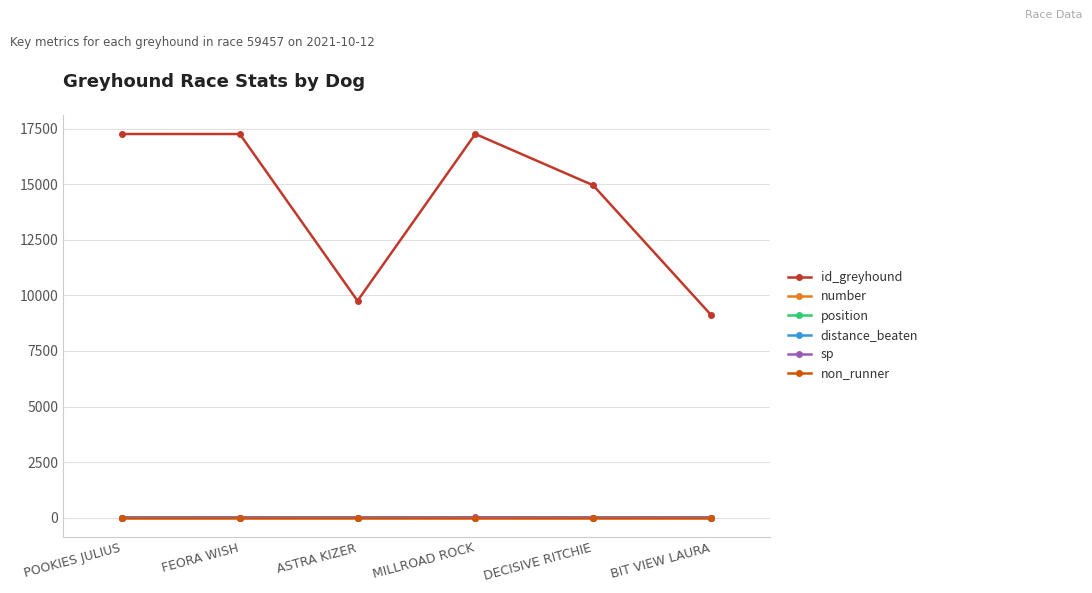

What is the label of the 3rd point from the right?

MILLROAD ROCK